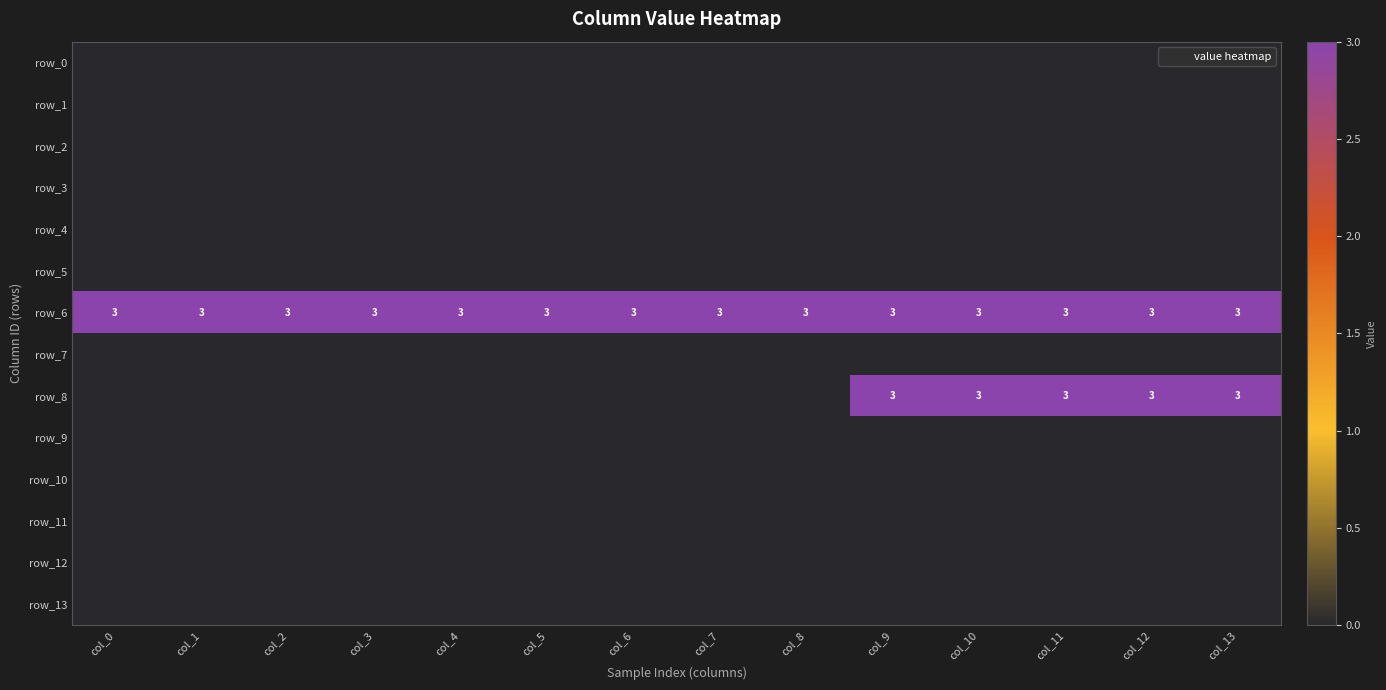

What is the sum of all row_8 values?

15